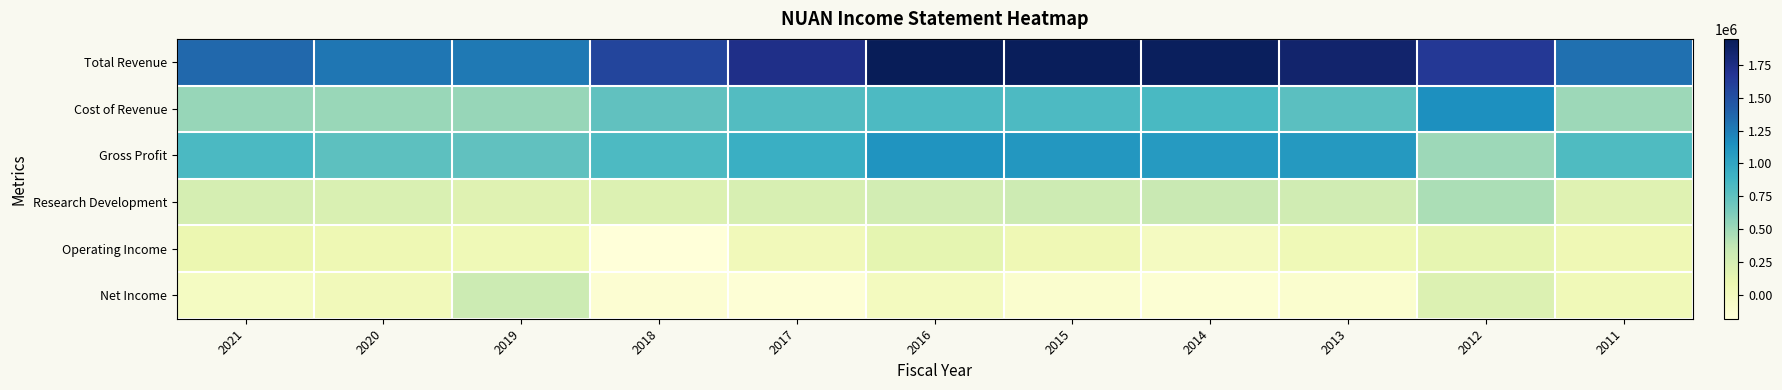

At how many categories does at least one series exceed 970124?

11